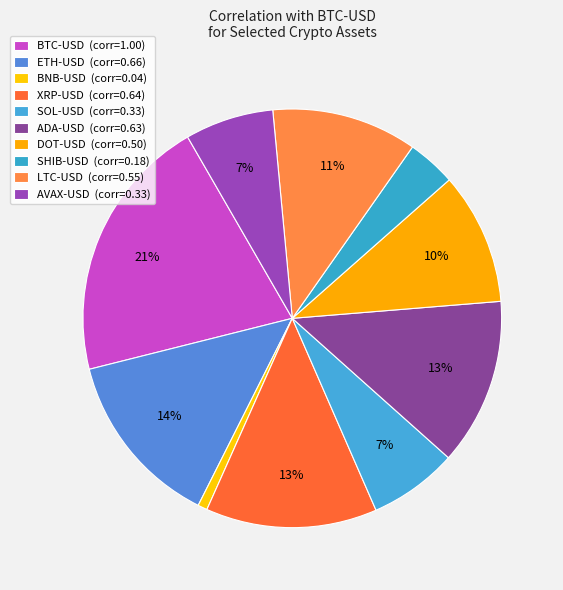

Count the number of slices in the pie.

10